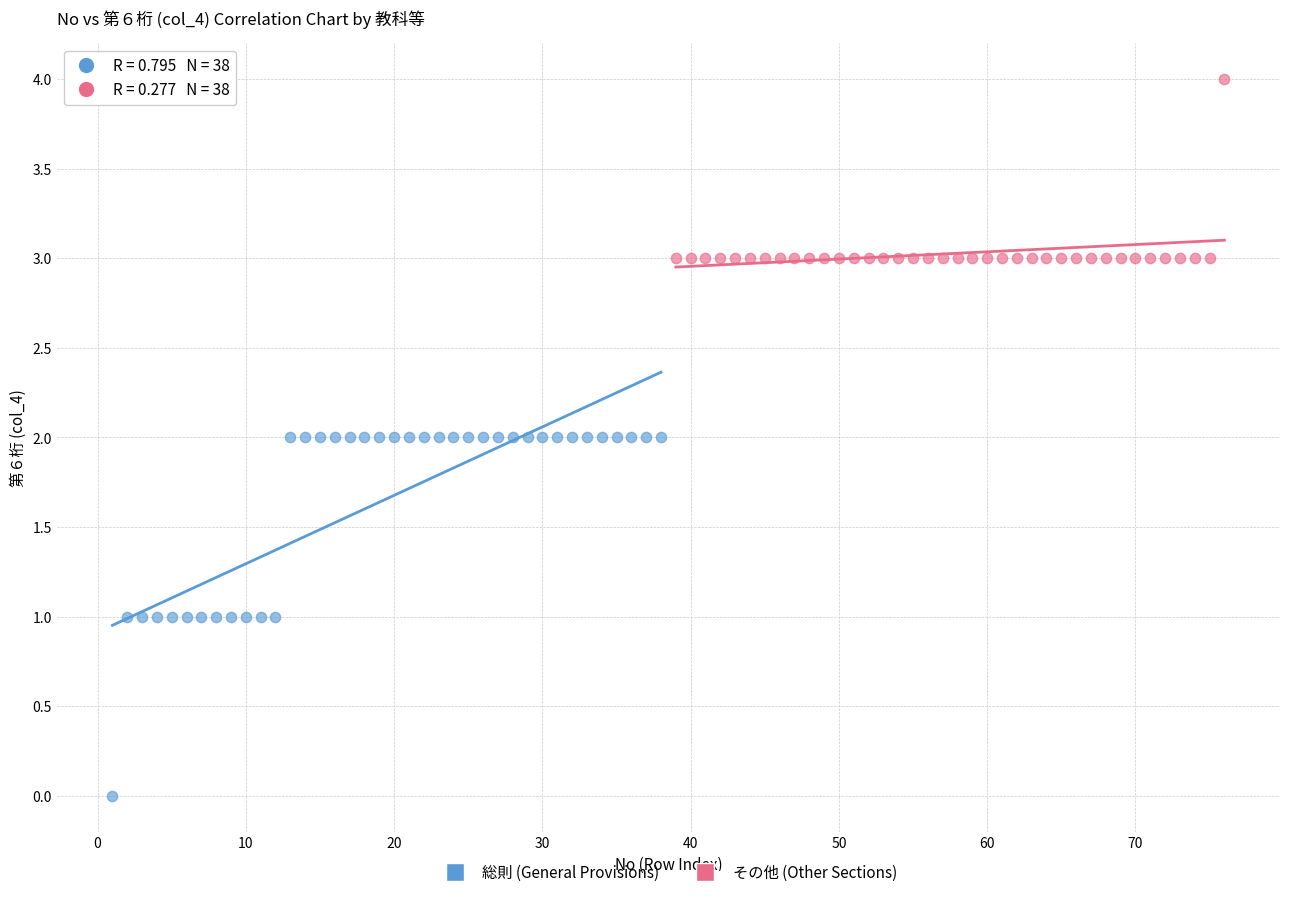

Which series has the largest Y range (max minus min)?

総則 (General Provisions)